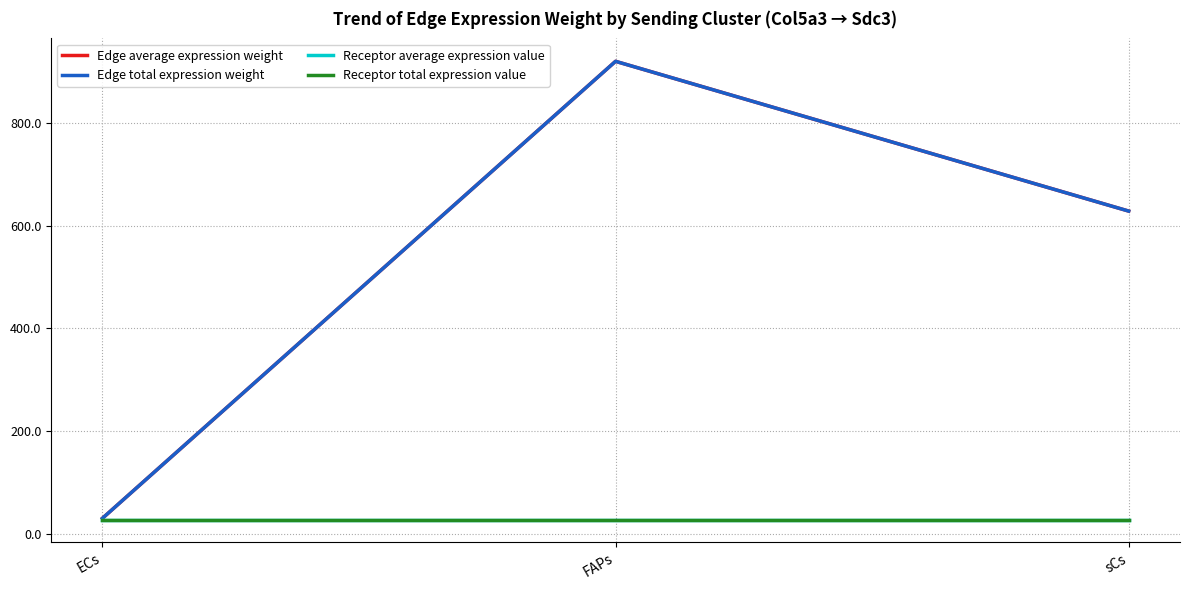

What is the greatest value displayed?

920.1